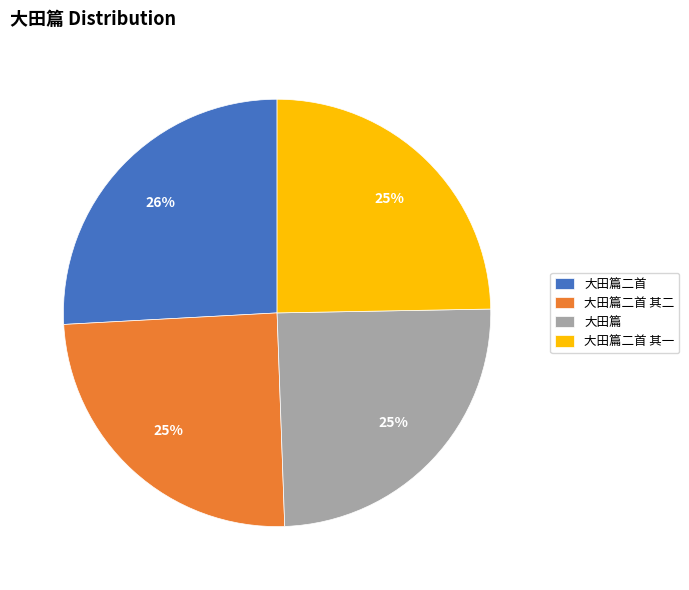

How many segments does this pie chart have?

4